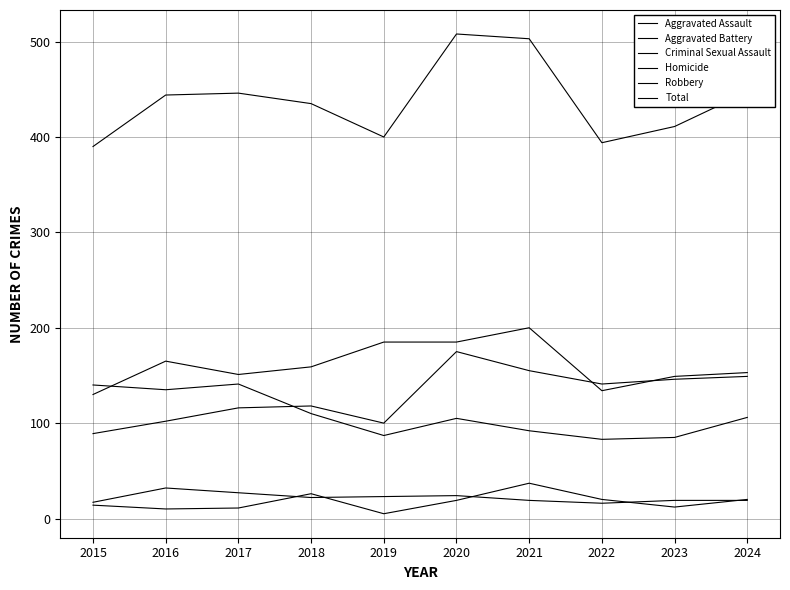

Does the chart display data point markers on the line(s)?

No